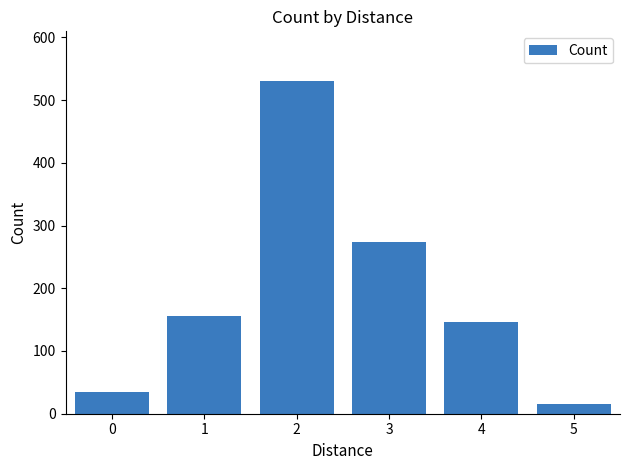

True or false: the data shows 274 at 3.

True